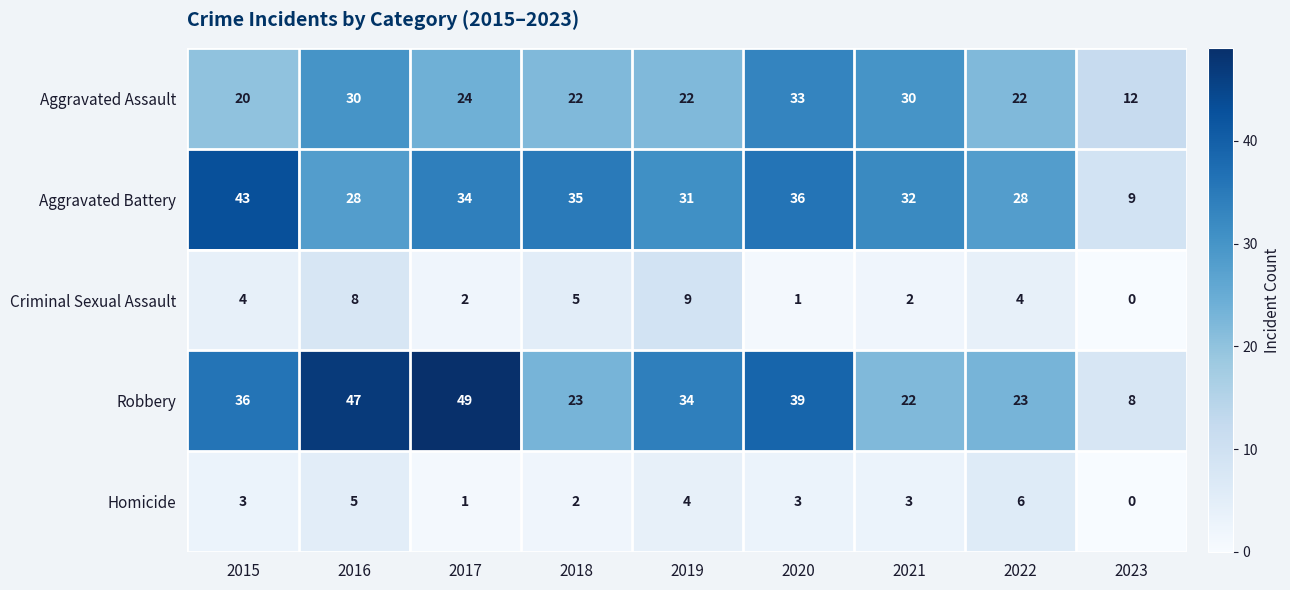

True or false: Aggravated Assault has a value of 11 at 2022.

False